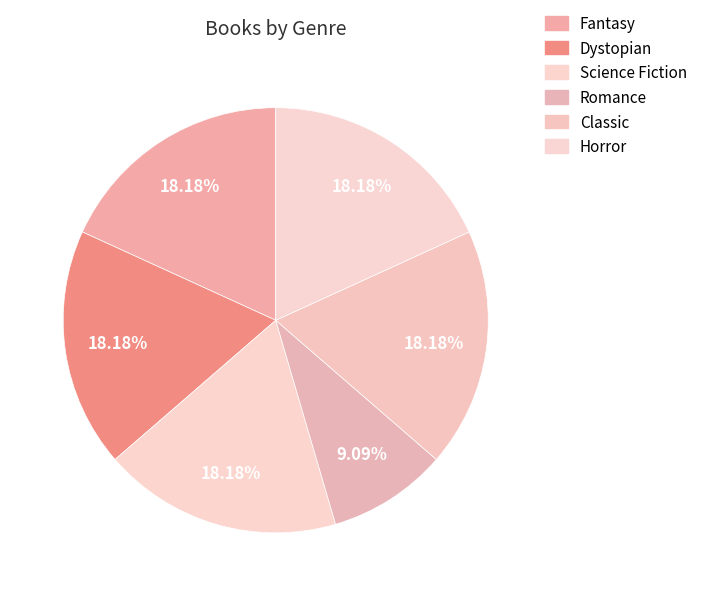

What is the largest slice in the pie chart?

Fantasy